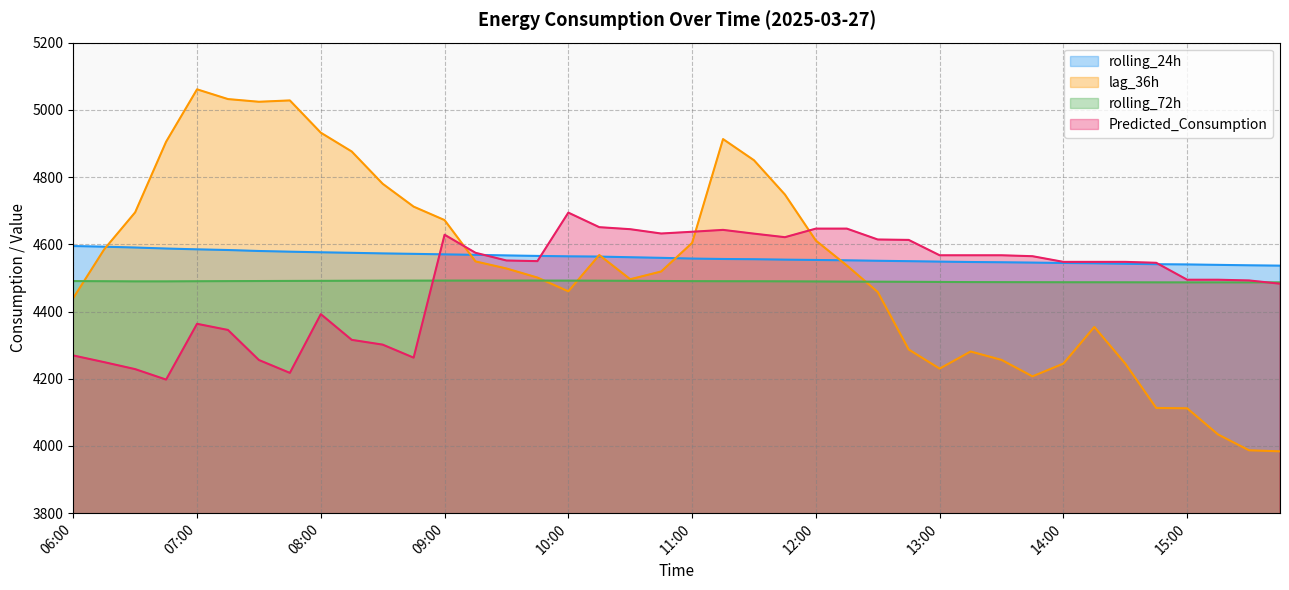

Reading left to right, list all the values displayed in this chart.

rolling_24h: 06:00=4594.7	06:15=4592.8	06:30=4590.3	06:45=4587.3	07:00=4584.9	07:15=4582.9	07:30=4580.0	07:45=4578.0	08:00=4576.1	08:15=4574.6	08:30=4572.8	08:45=4571.5	09:00=4570.0	09:15=4568.6	09:30=4566.8	09:45=4565.4	10:00=4564.1	10:15=4563.4	10:30=4561.4	10:45=4559.6	11:00=4557.5	11:15=4556.2	11:30=4555.6	11:45=4554.3	12:00=4553.3	12:15=4552.3	12:30=4550.9	12:45=4549.7	13:00=4548.4	13:15=4547.3	13:30=4546.5	13:45=4545.5	14:00=4544.4	14:15=4543.4	14:30=4542.0	14:45=4540.7	15:00=4540.0	15:15=4538.8	15:30=4537.4	15:45=4536.4
lag_36h: 06:00=4440.0	06:15=4585.0	06:30=4695.0	06:45=4905.0	07:00=5061.0	07:15=5032.0	07:30=5024.0	07:45=5028.0	08:00=4932.0	08:15=4876.0	08:30=4780.0	08:45=4712.0	09:00=4672.0	09:15=4549.0	09:30=4528.0	09:45=4501.0	10:00=4460.0	10:15=4568.0	10:30=4496.0	10:45=4519.0	11:00=4604.0	11:15=4913.0	11:30=4850.0	11:45=4748.0	12:00=4611.0	12:15=4537.0	12:30=4458.0	12:45=4287.0	13:00=4230.0	13:15=4281.0	13:30=4256.0	13:45=4207.0	14:00=4245.0	14:15=4354.0	14:30=4245.0	14:45=4113.0	15:00=4112.0	15:15=4034.0	15:30=3987.0	15:45=3984.0
rolling_72h: 06:00=4490.5	06:15=4490.0	06:30=4489.6	06:45=4489.6	07:00=4490.0	07:15=4490.4	07:30=4490.6	07:45=4491.0	08:00=4491.2	08:15=4491.5	08:30=4491.7	08:45=4491.8	09:00=4491.9	09:15=4491.9	09:30=4491.9	09:45=4491.9	10:00=4491.9	10:15=4491.6	10:30=4491.3	10:45=4490.8	11:00=4490.3	11:15=4490.1	11:30=4490.0	11:45=4489.7	12:00=4489.3	12:15=4488.9	12:30=4488.7	12:45=4488.3	13:00=4487.9	13:15=4487.5	13:30=4487.3	13:45=4487.2	14:00=4487.0	14:15=4486.9	14:30=4486.8	14:45=4486.7	15:00=4486.6	15:15=4486.6	15:30=4486.5	15:45=4486.7
Predicted_Consumption: 06:00=4269.2	06:15=4249.3	06:30=4228.5	06:45=4197.4	07:00=4363.4	07:15=4345.1	07:30=4255.6	07:45=4217.4	08:00=4392.1	08:15=4315.6	08:30=4301.4	08:45=4262.7	09:00=4628.4	09:15=4574.7	09:30=4551.7	09:45=4549.9	10:00=4694.2	10:15=4650.9	10:30=4644.9	10:45=4632.0	11:00=4637.2	11:15=4642.8	11:30=4631.6	11:45=4621.1	12:00=4646.6	12:15=4646.6	12:30=4614.2	12:45=4613.0	13:00=4567.3	13:15=4567.3	13:30=4567.3	13:45=4564.5	14:00=4547.7	14:15=4547.7	14:30=4547.7	14:45=4544.9	15:00=4494.5	15:15=4494.5	15:30=4492.4	15:45=4482.7